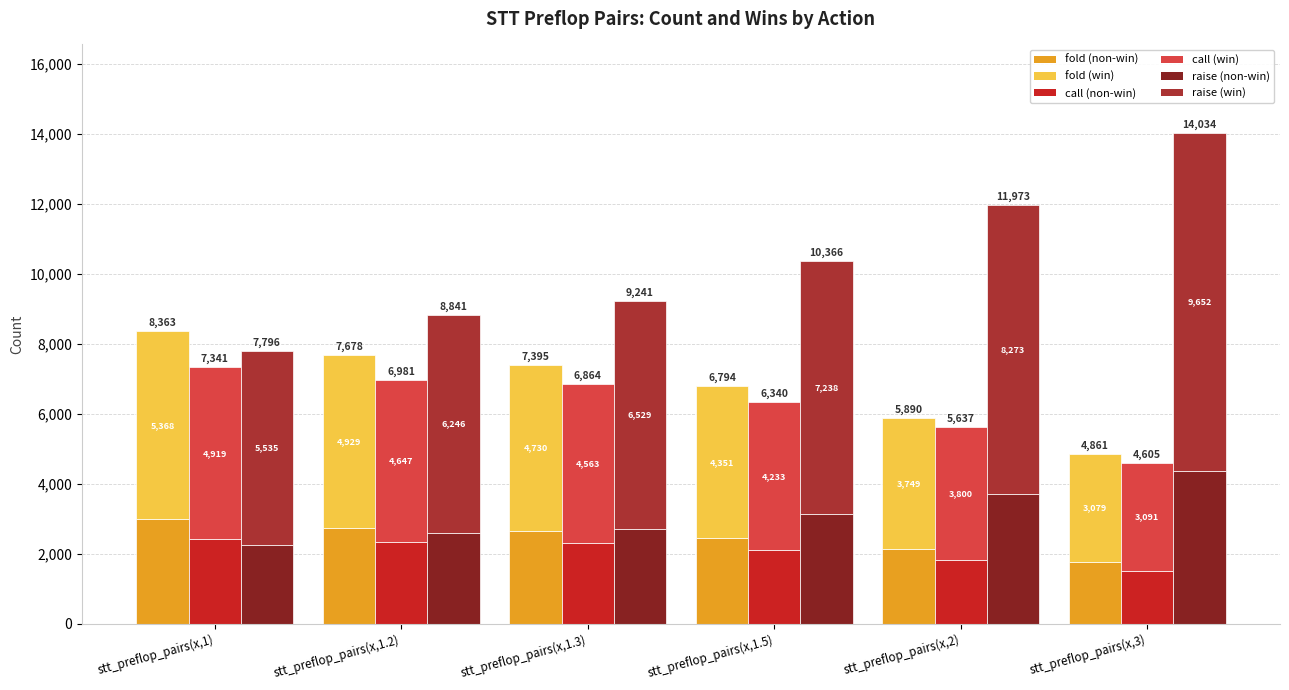

Rank the series by their maximum value, from highest to lowest.

raise (win), fold (win), call (win), raise (non-win), fold (non-win), call (non-win)